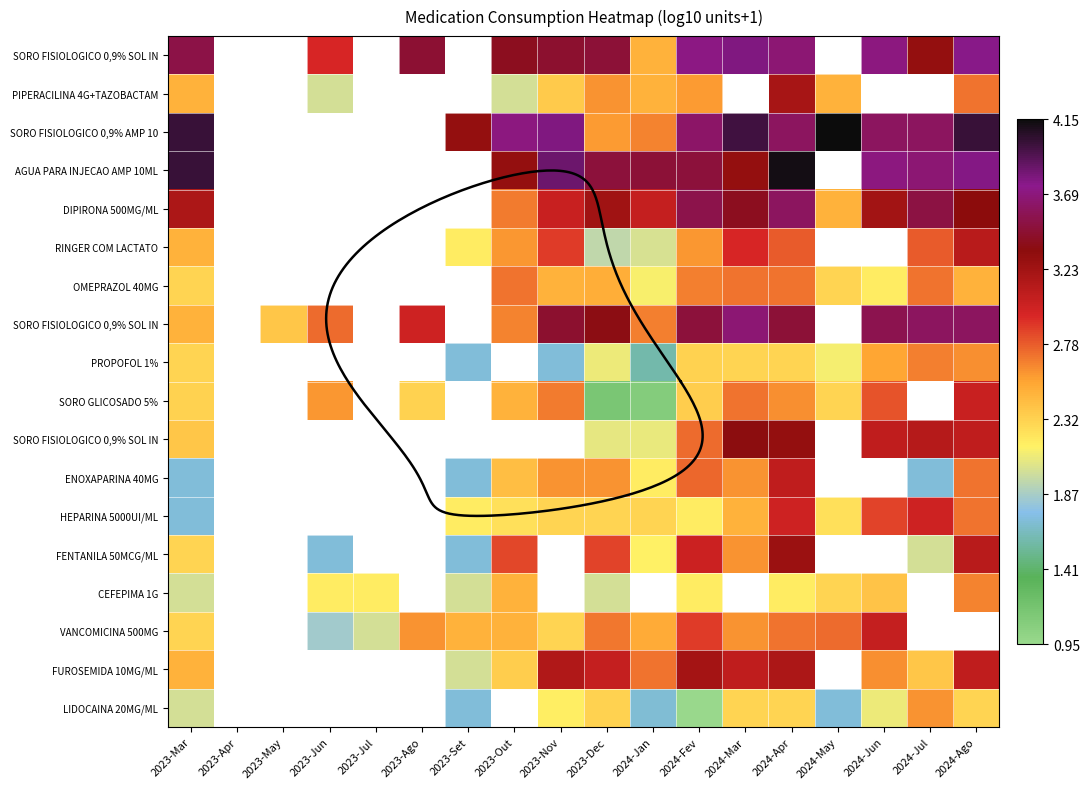

How many data points does each series have?

18